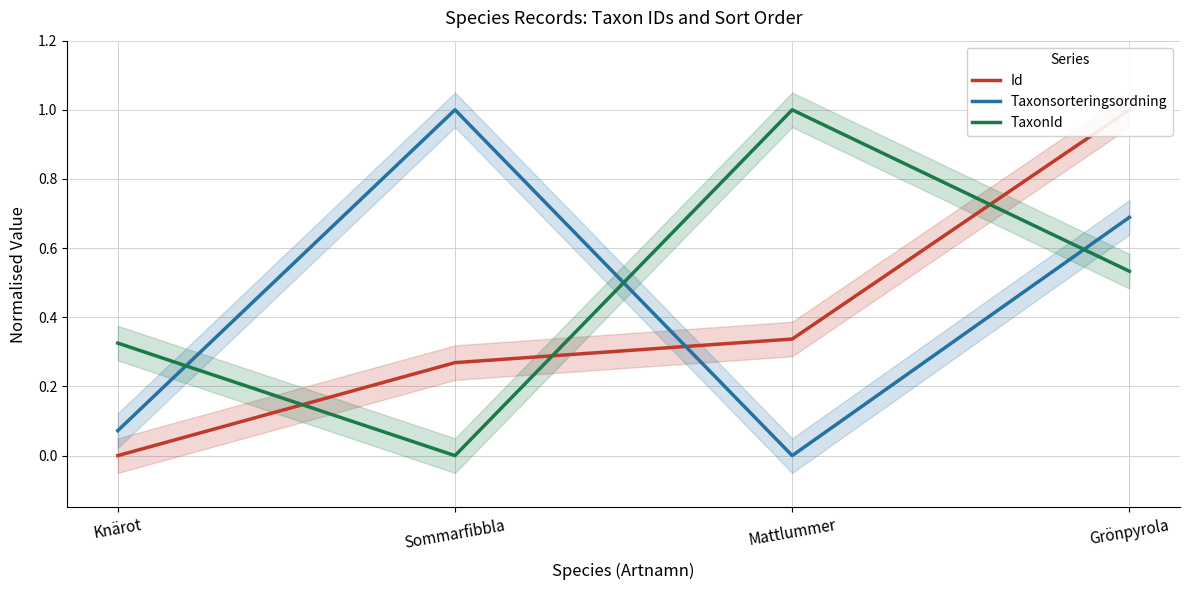

How many times do TaxonId and Id cross each other?

3